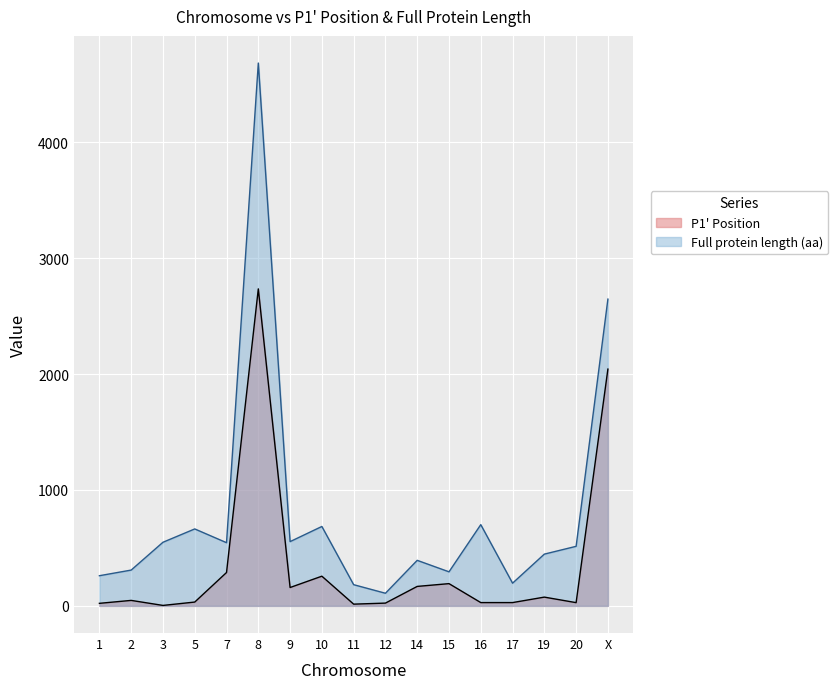

What is the average value of the Full protein length (aa) series?

807.9